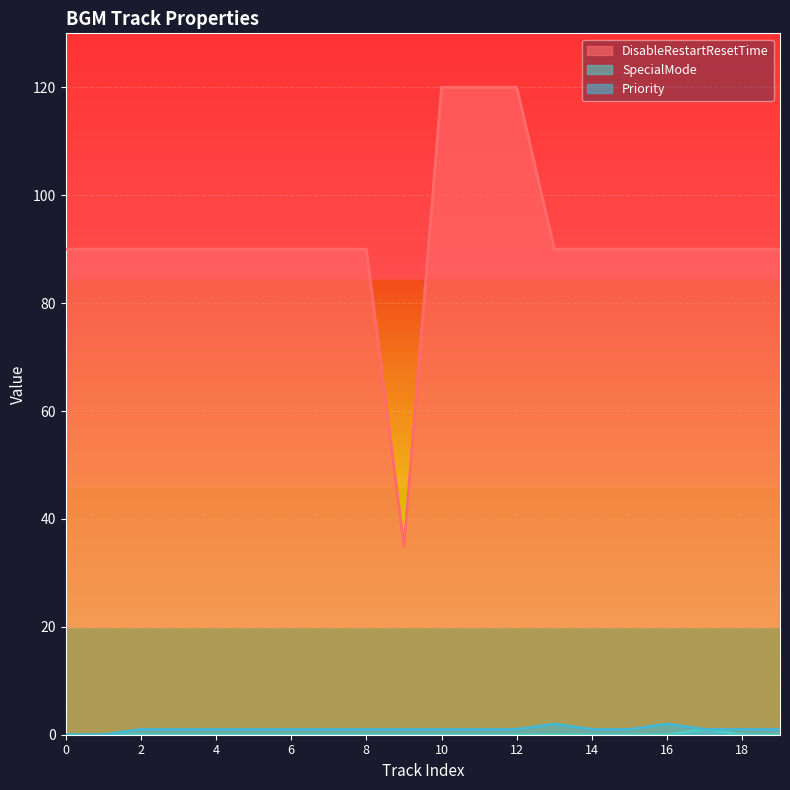

How many lines are shown in the chart?

3